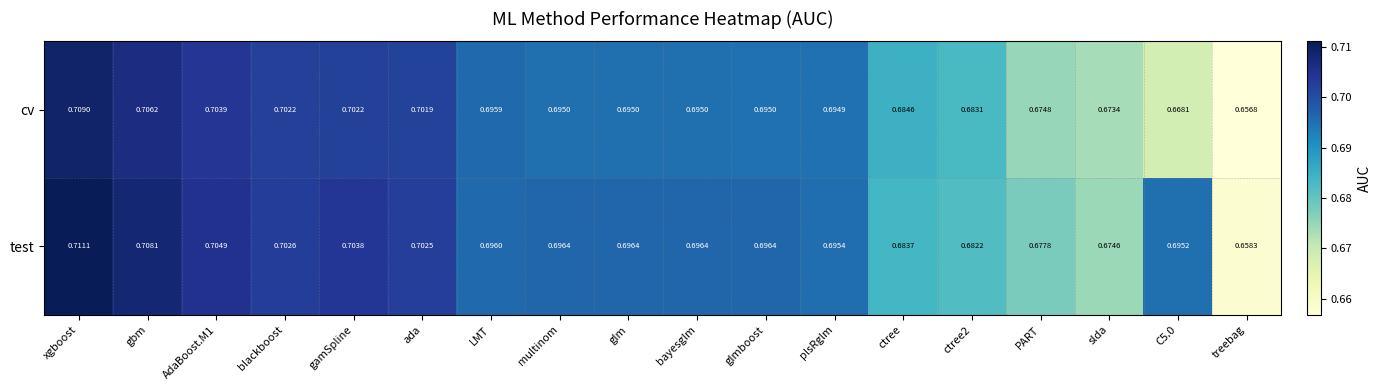

List the series in order of their peak value, highest first.

test, cv